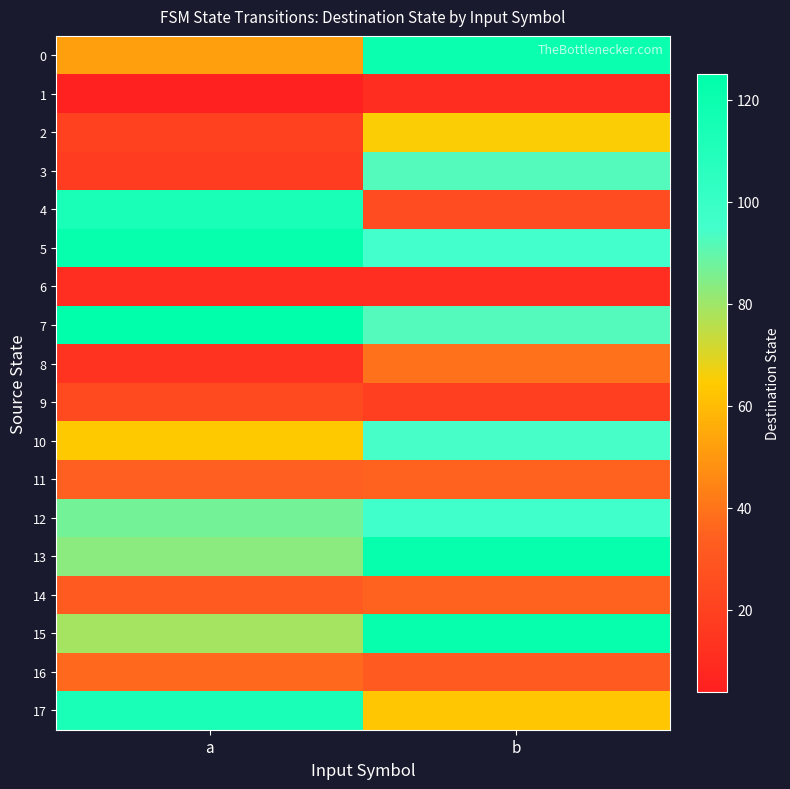

What is the total value across all series at a?

1030